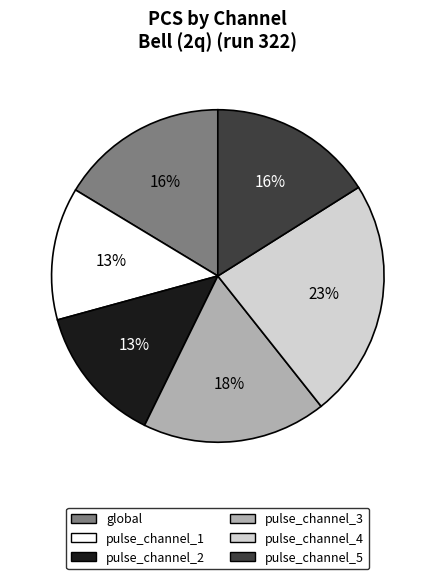

Count the number of slices in the pie.

6